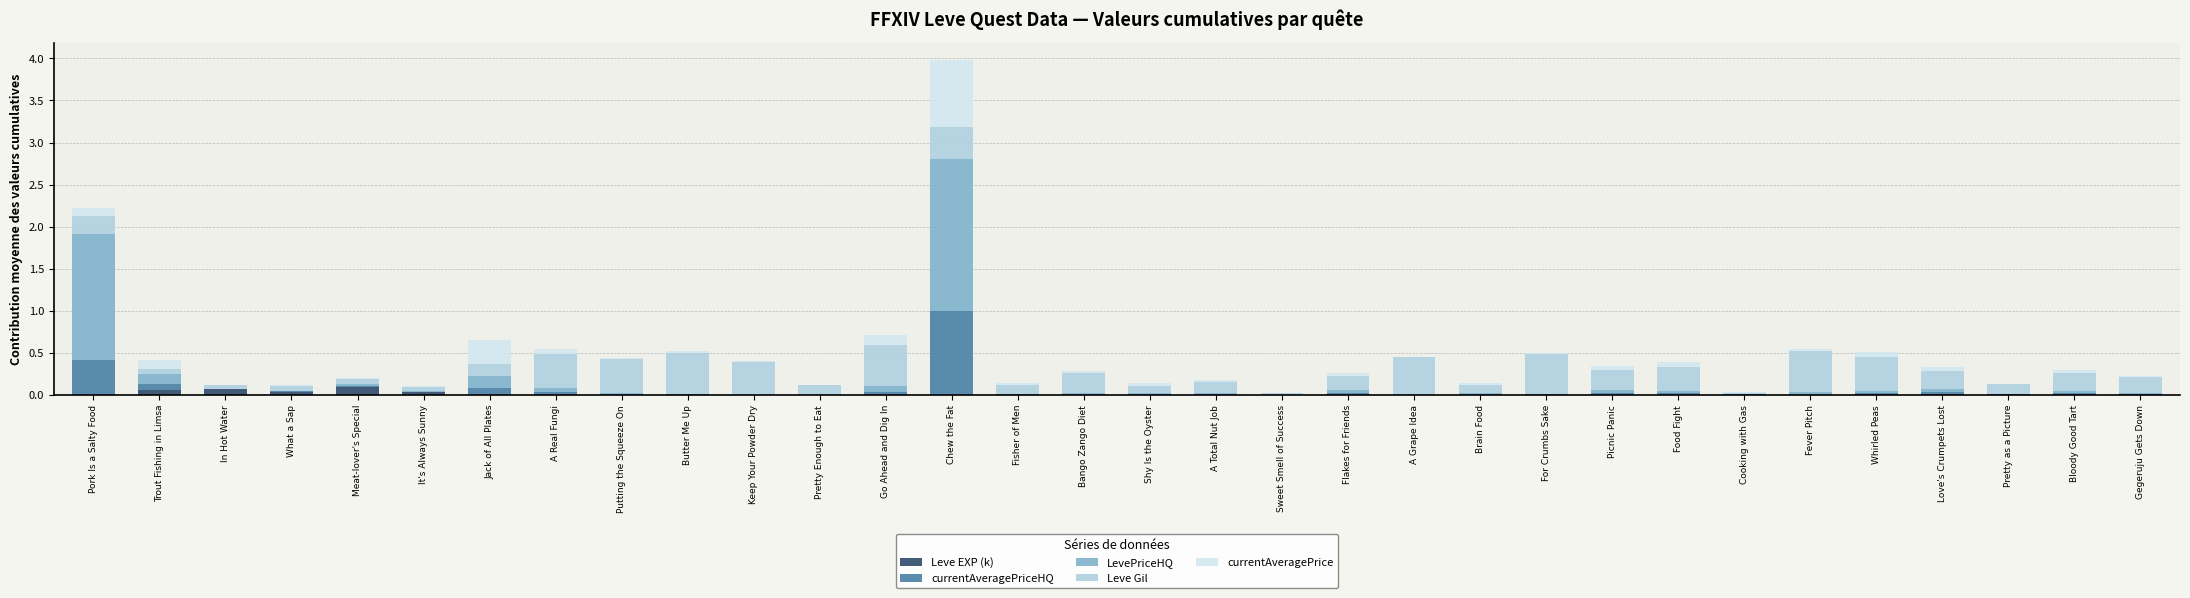

At which category is the sum across all series the highest?

Chew the Fat